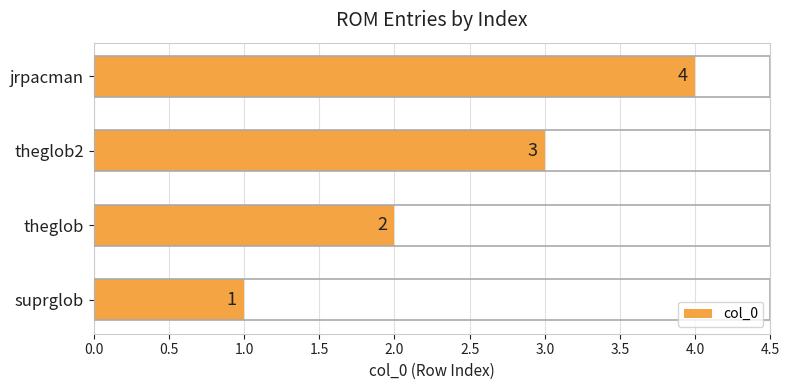

True or false: the data shows 3 at theglob2.

True